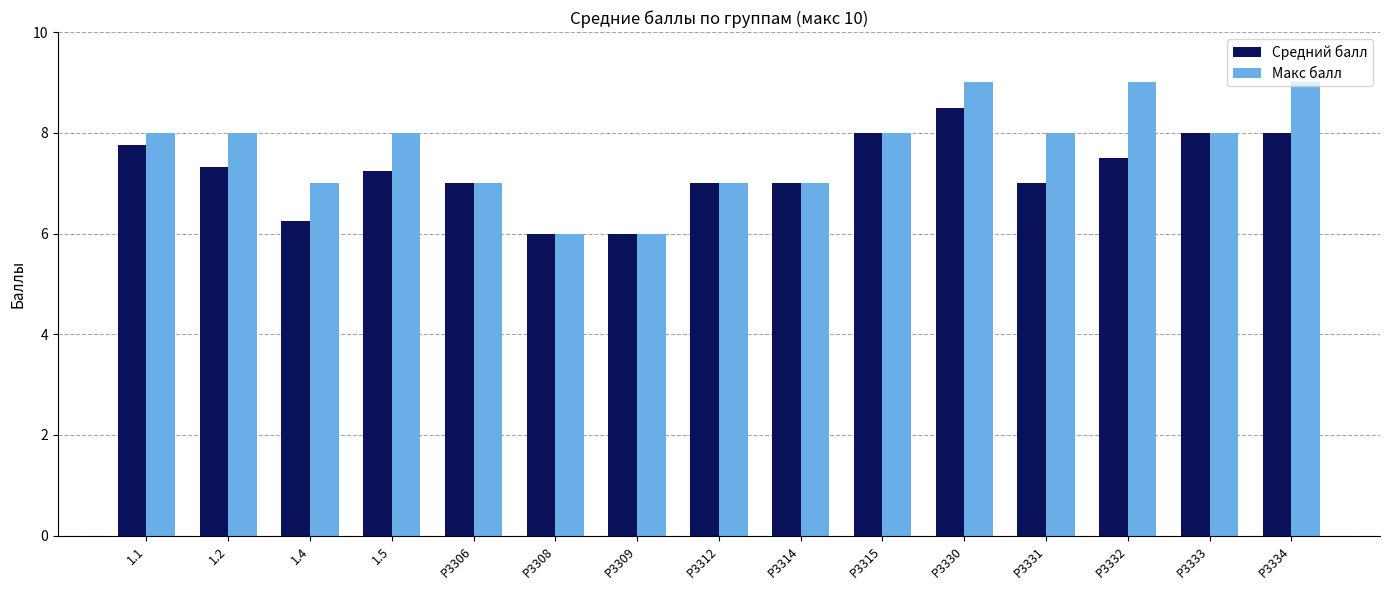

What is the approximate value of Средний балл at P3306?

7.0